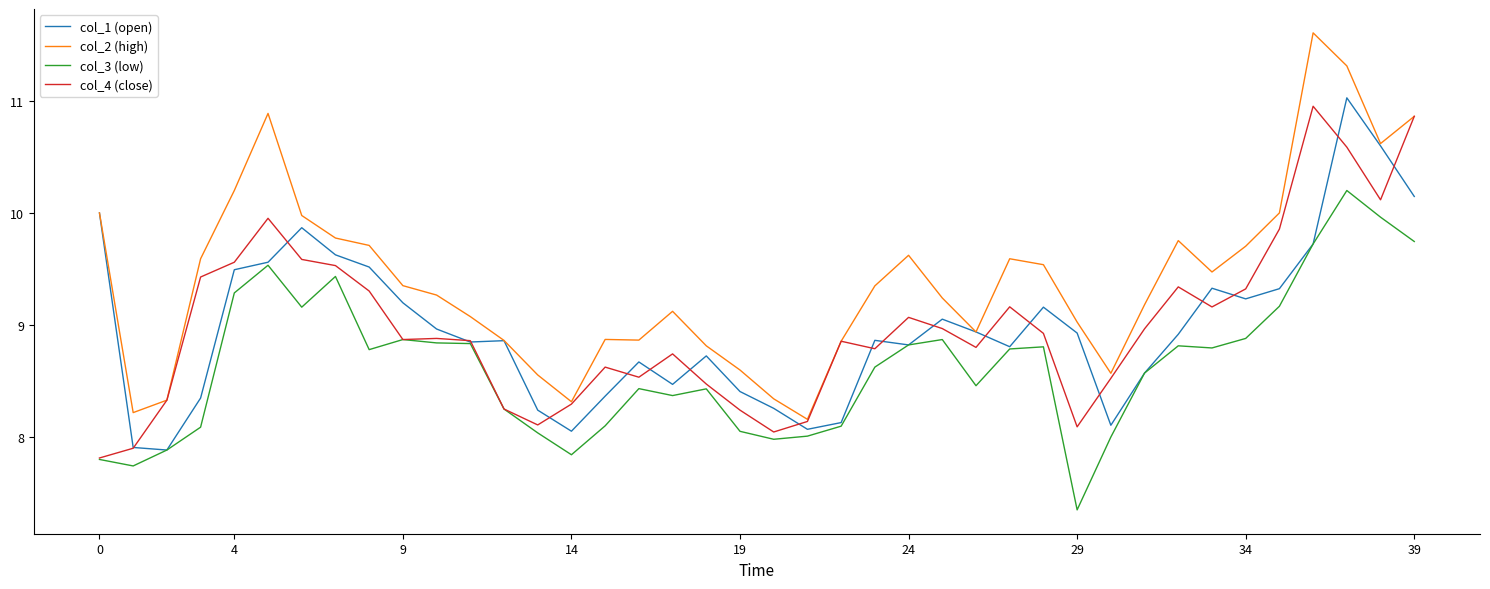

True or false: col_3 (low) and col_2 (high) intersect in this chart.

False